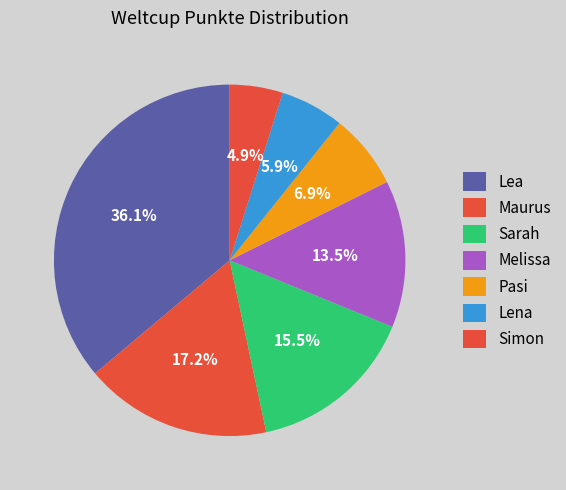

Which slice is the largest?

Lea